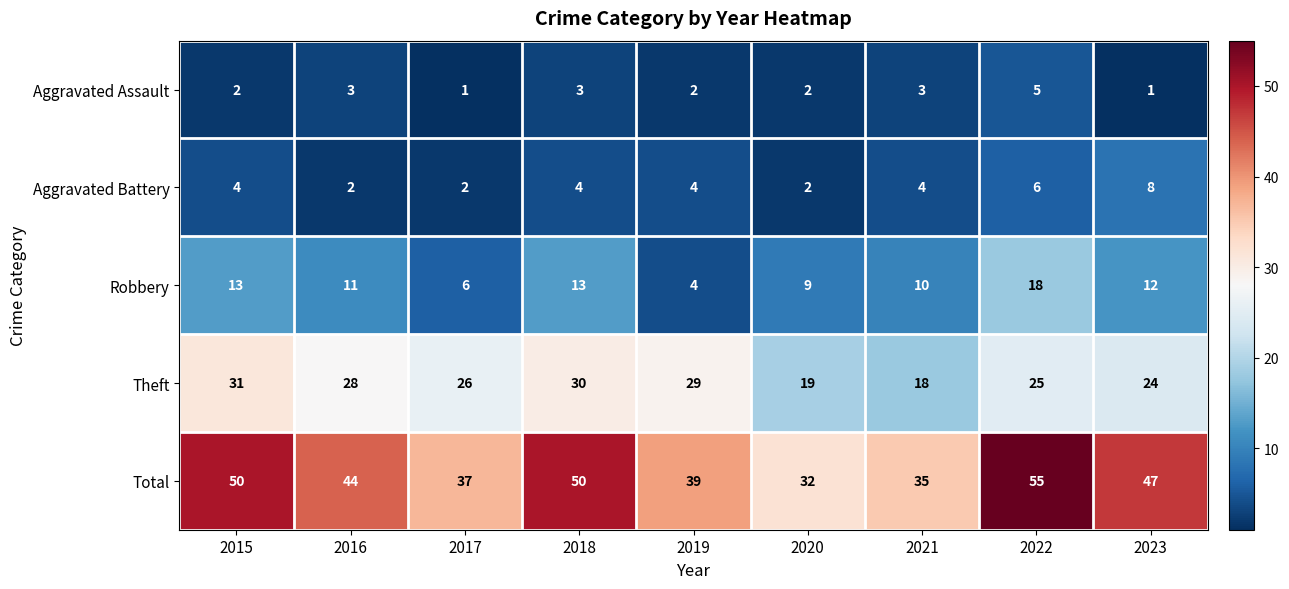

Count the Aggravated Assault values in the range 2 to 3.

6